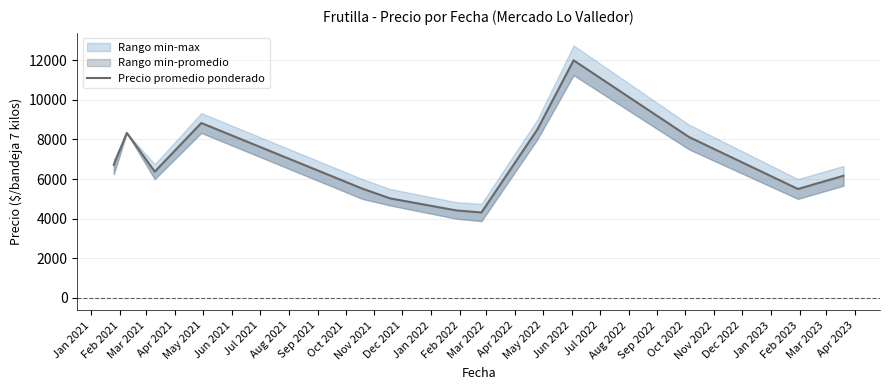

How many points are higher than both their immediate neighbors (excluding endpoints)?

3